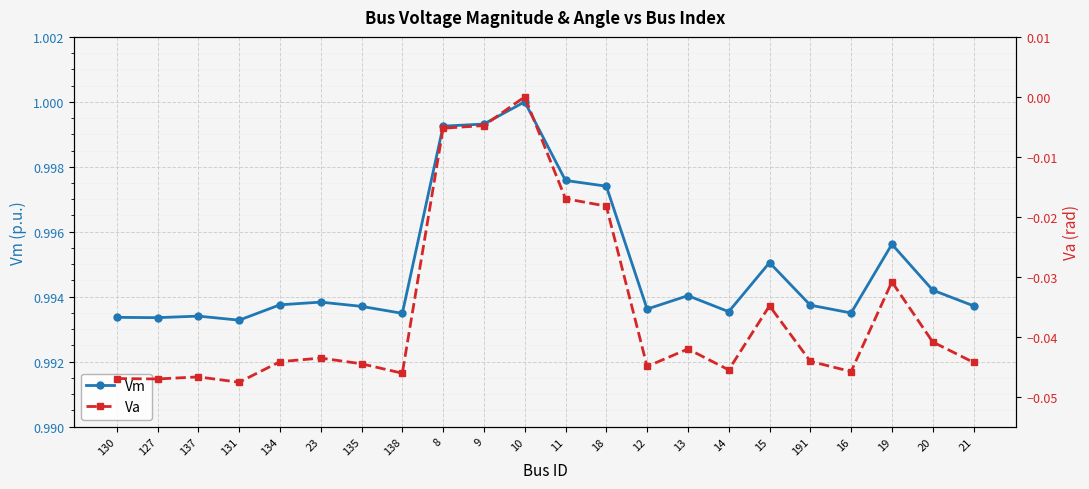

How many lines are shown in the chart?

2